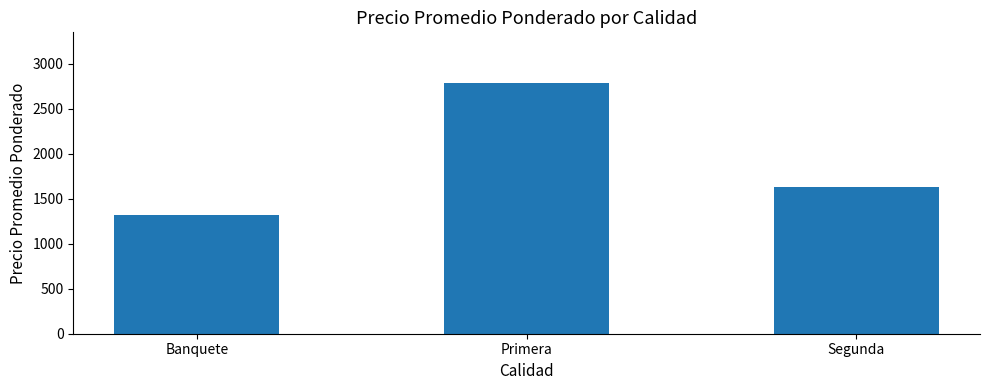

Reading left to right, list all the values displayed in this chart.

1323	2792	1626